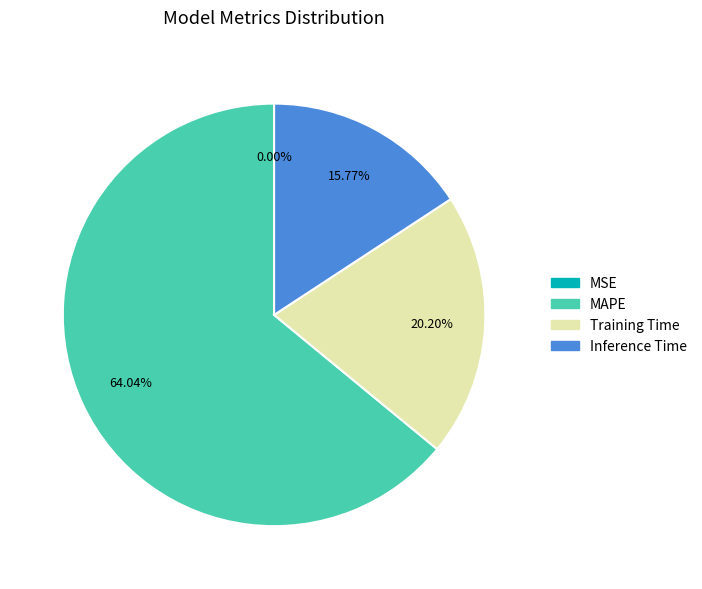

Is there a majority slice in this chart?

Yes